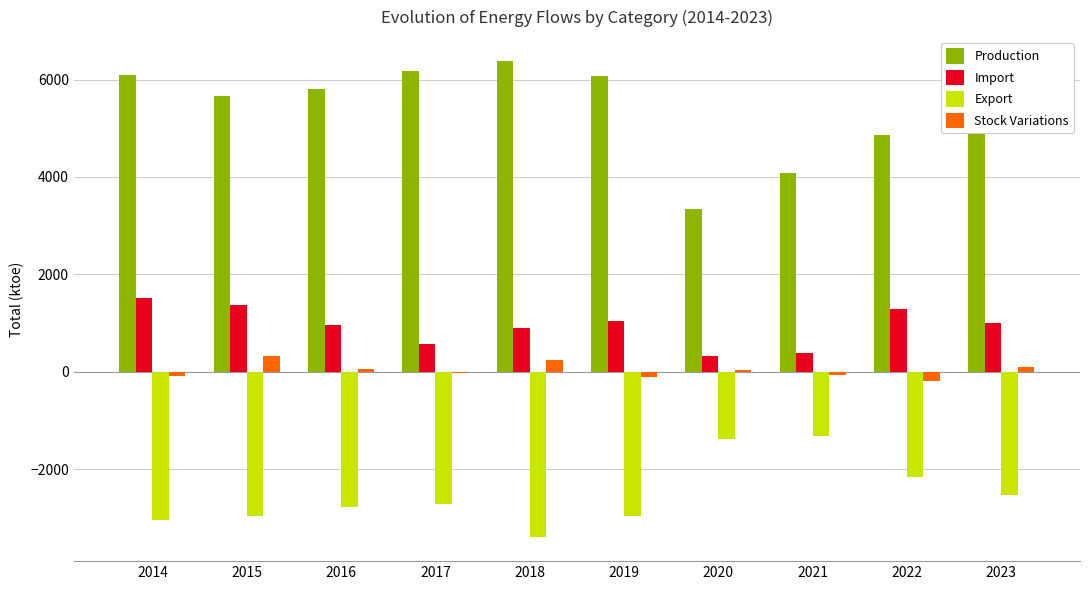

The value of Production at 2017 is 6174.5. True or false?

True